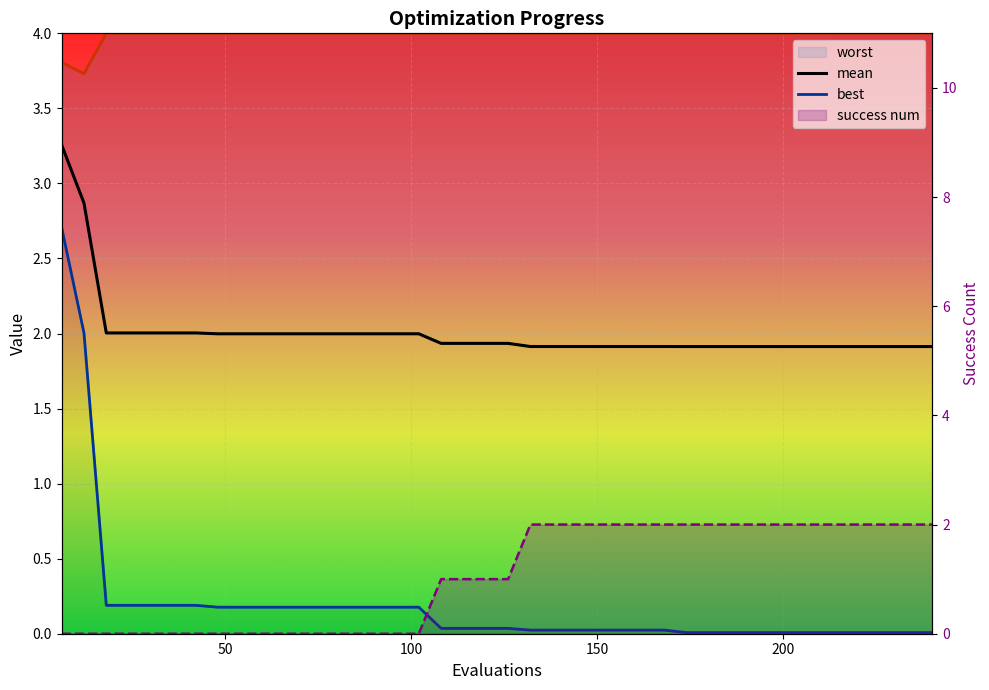

What is the total value across all series at 222?

7.9